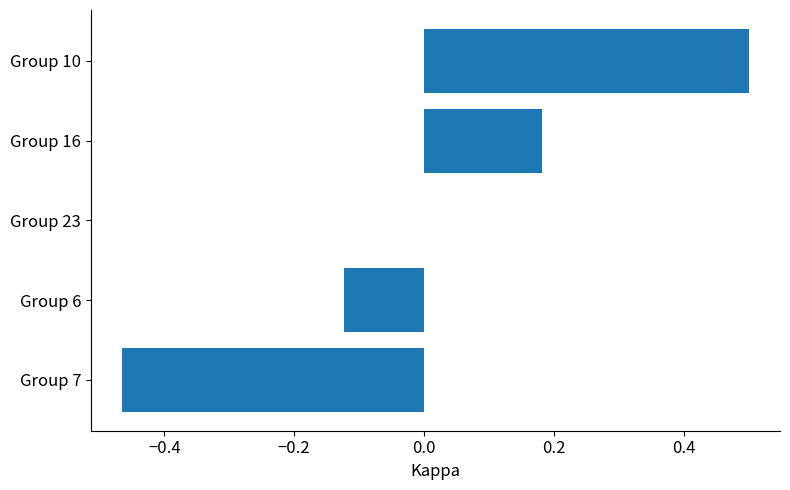

The chart shows a value of -0.7 at Group 7. True or false?

False